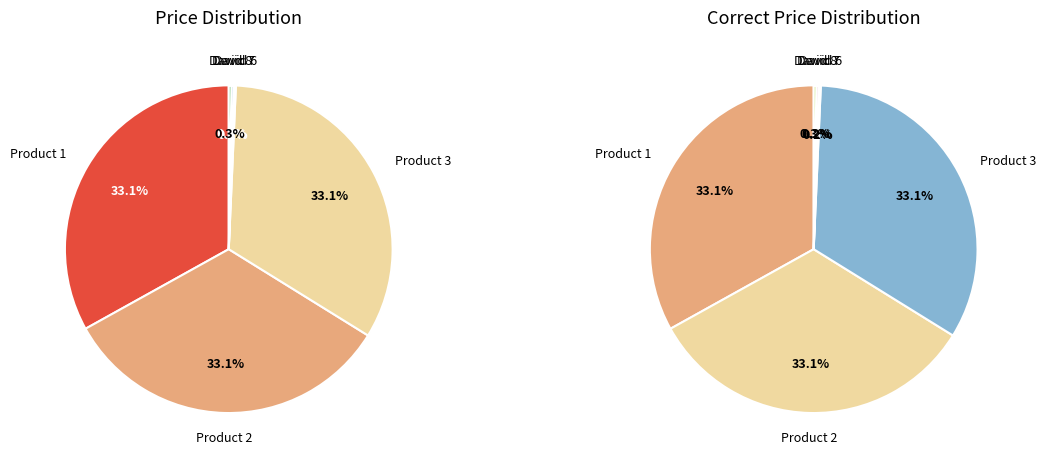

To the nearest percent, what is the average slice percentage?

17%